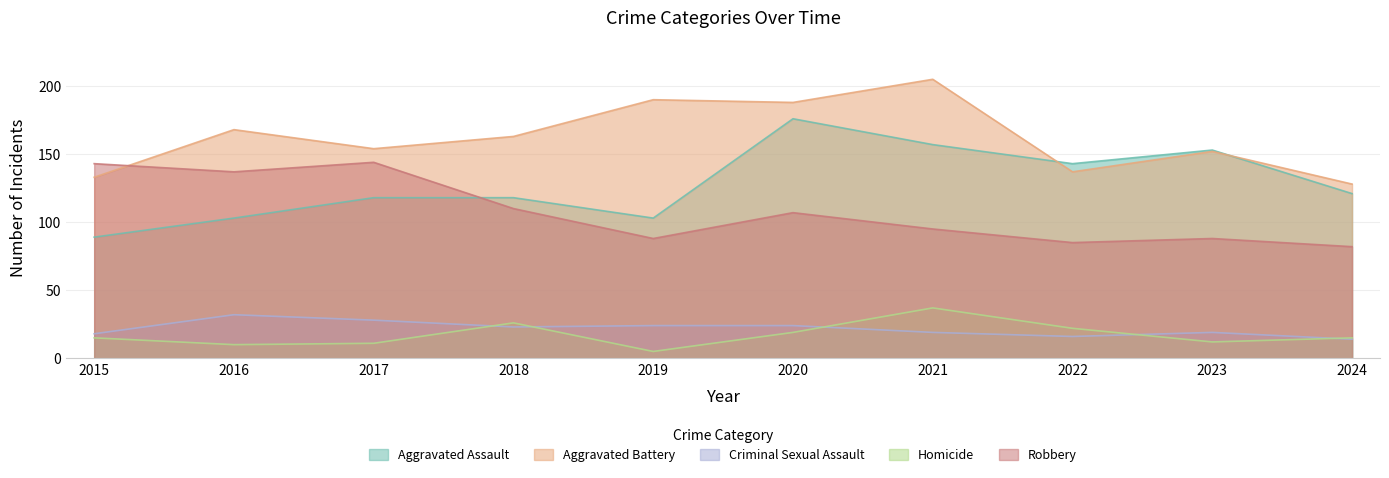

Which category has the lowest value in the Criminal Sexual Assault series?

2024